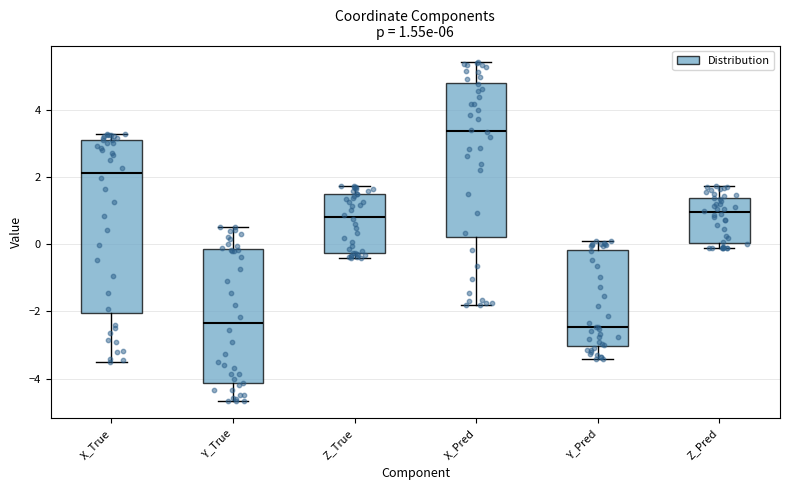

Comparing the boxes themselves (not the whiskers), which one is the tallest?

X_True